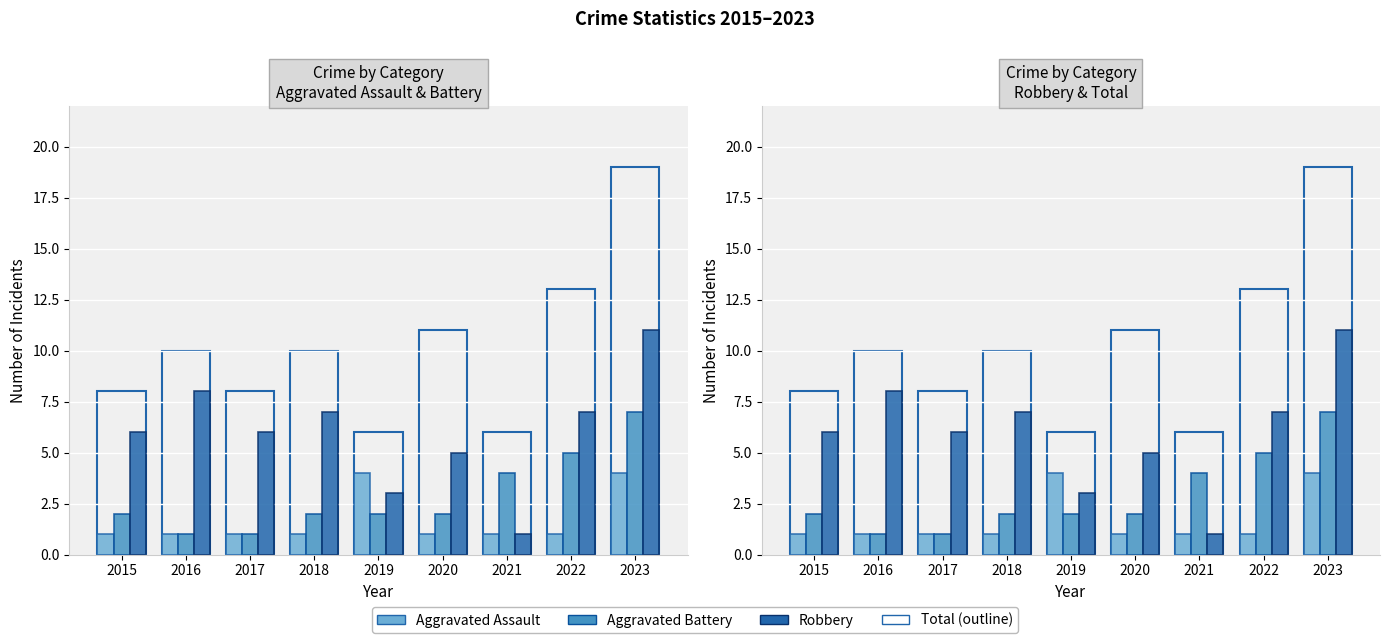

What is the average value of the Aggravated Assault series?

2